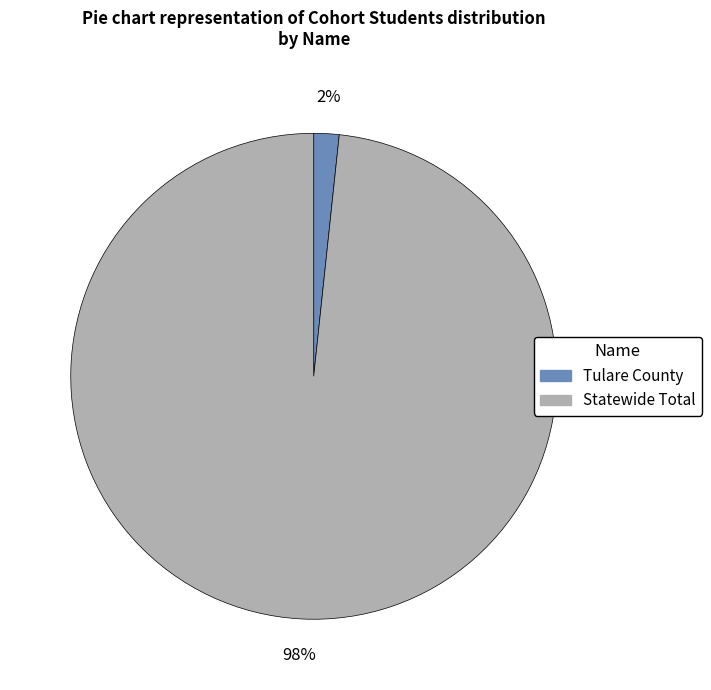

To the nearest percent, what is the combined percentage of Tulare County and Statewide Total?

100%